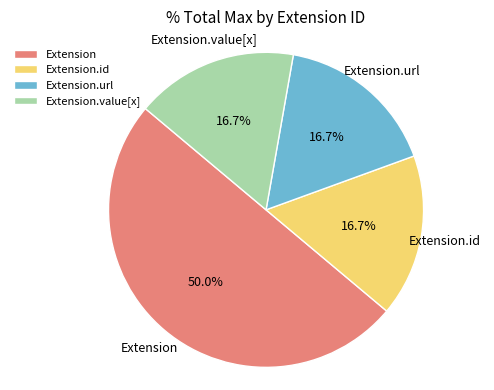

How much of the chart is everything except Extension.id?

83.3%